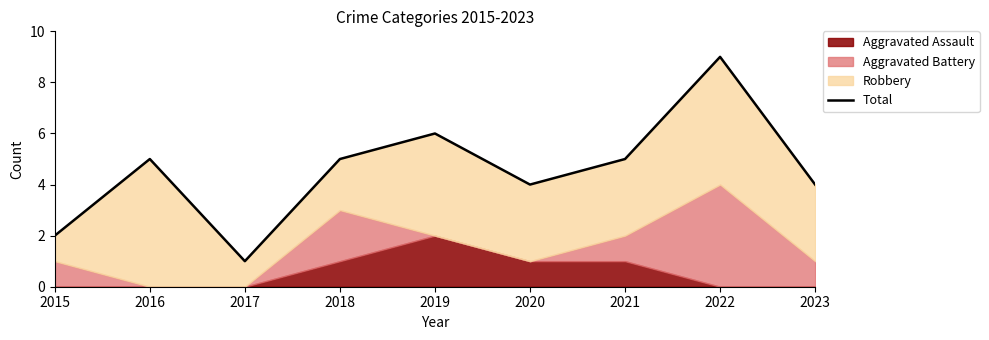

Reading left to right, list all the values displayed in this chart.

2	5	1	5	6	4	5	9	4